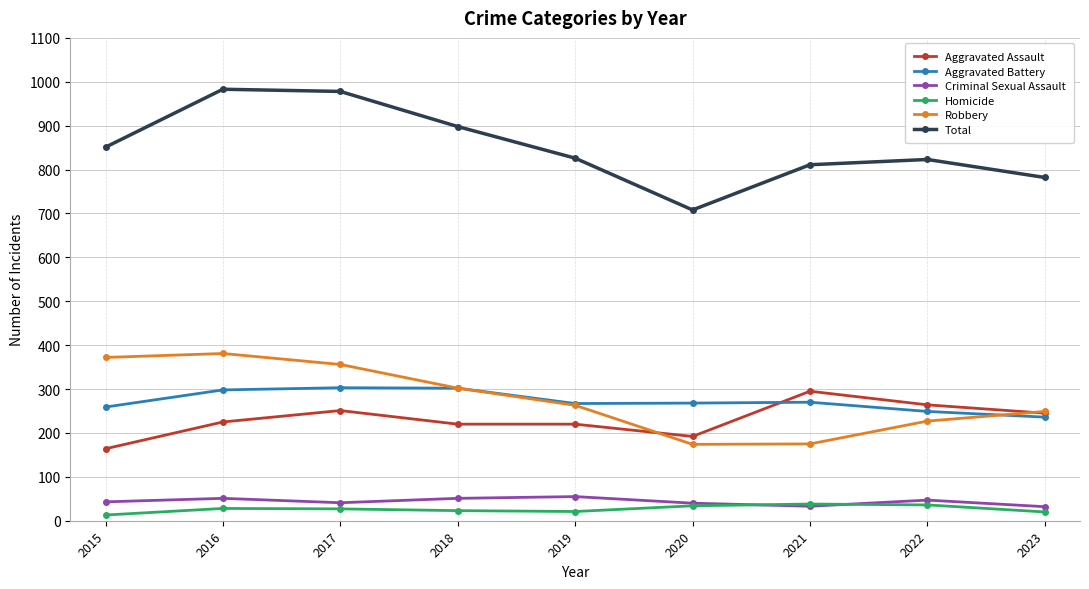

What is the total value across all series at 2018?

1796